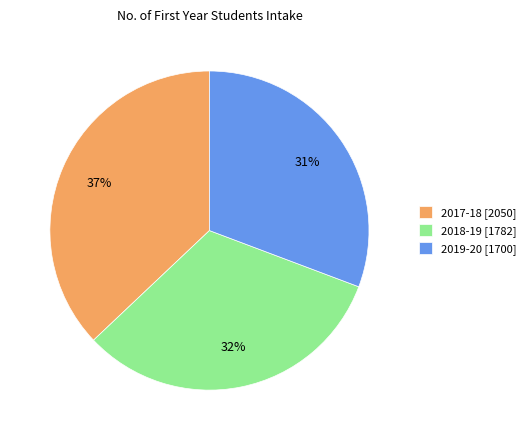

To the nearest percent, what is the difference between the 2017-18 and 2019-20 slice percentages?

6%